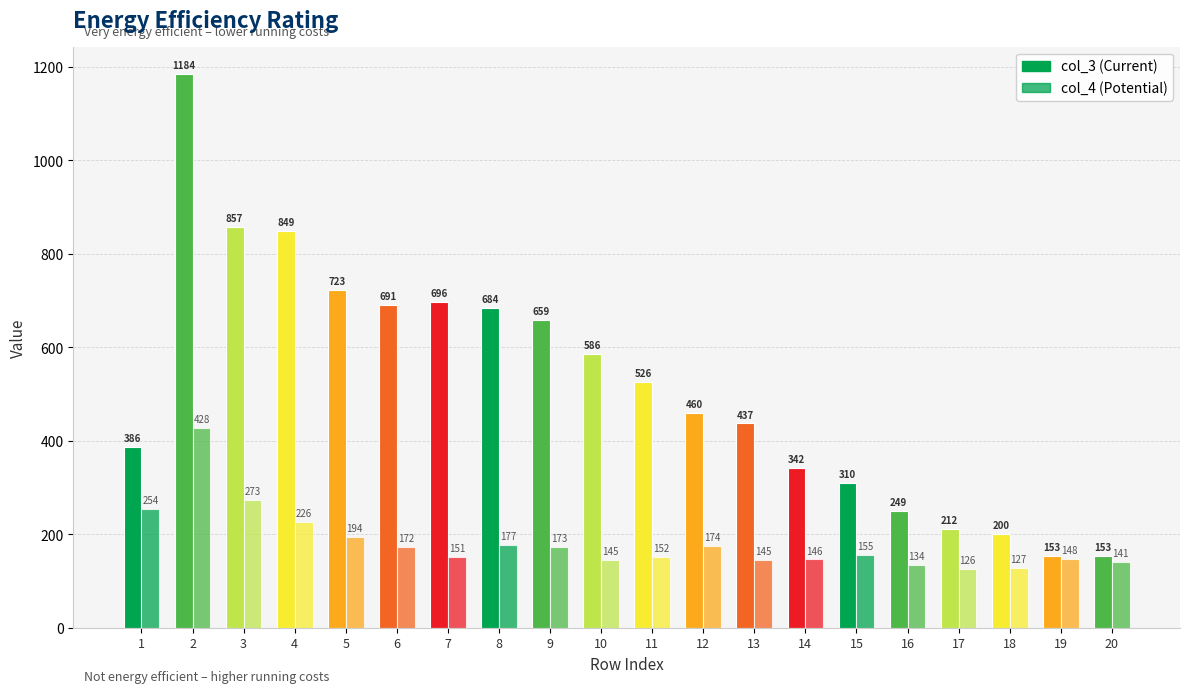

How many bars are there in each group?

2